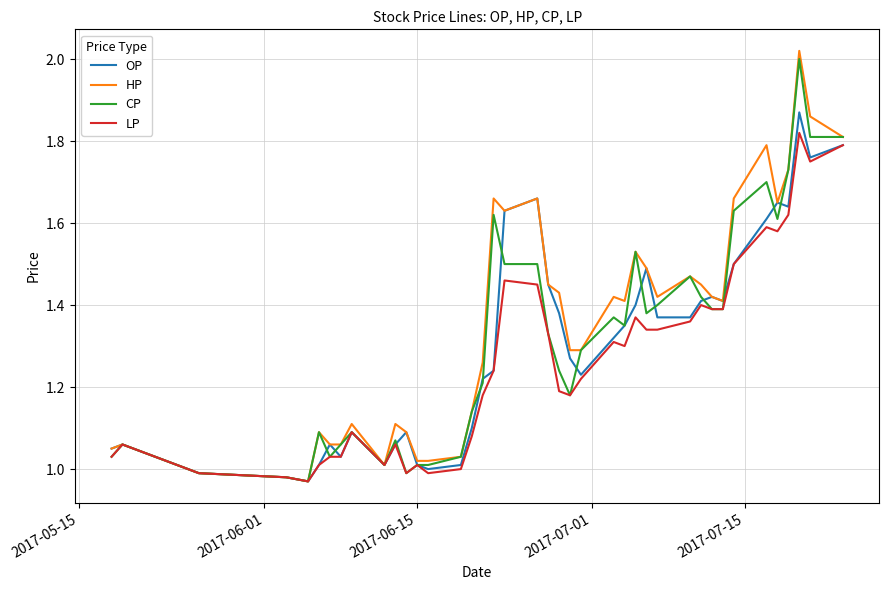

Which series has the largest range (max minus min)?

HP